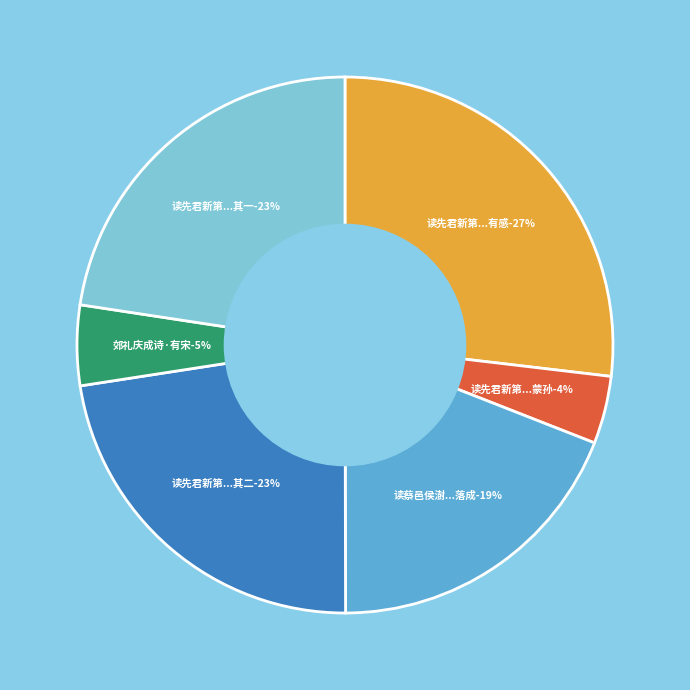

Is it true that 郊礼庆成诗·有宋乘炎运 is 1% of the pie?

False